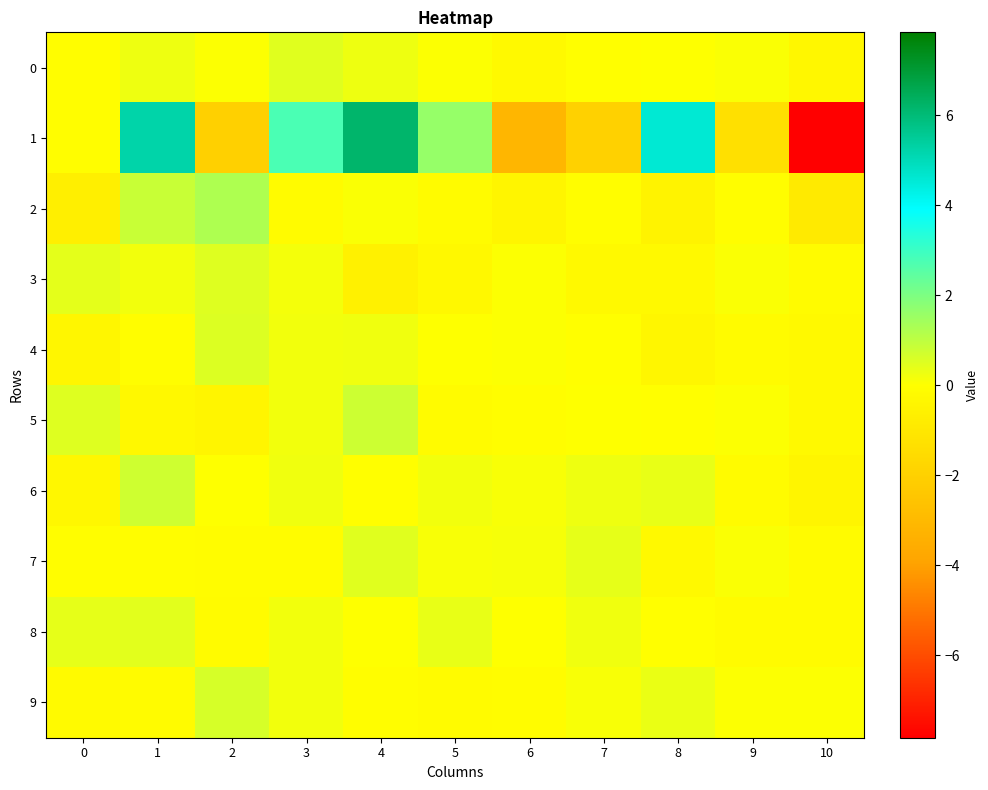

Reading left to right, list all the values displayed in this chart.

0: 0=-0.1	1=0.3	2=0.0	3=0.5	4=0.3	5=0.1	6=-0.2	7=-0.0	8=0.0	9=0.1	10=-0.3
1: 0=-0.1	1=5.2	2=-2.0	3=2.8	4=6.2	5=1.6	6=-3.2	7=-2.0	8=4.6	9=-1.3	10=-7.8
2: 0=-0.6	1=0.9	2=1.2	3=-0.1	4=0.1	5=-0.1	6=-0.4	7=-0.1	8=-0.5	9=-0.1	10=-0.9
3: 0=0.4	1=0.2	2=0.5	3=0.2	4=-0.6	5=-0.3	6=0.0	7=-0.2	8=-0.2	9=0.1	10=-0.2
4: 0=-0.4	1=-0.0	2=0.5	3=0.2	4=0.2	5=0.0	6=0.0	7=-0.0	8=-0.3	9=-0.1	10=-0.2
5: 0=0.5	1=-0.3	2=-0.4	3=0.2	4=0.8	5=-0.2	6=-0.0	7=0.0	8=-0.0	9=0.0	10=-0.2
6: 0=-0.3	1=0.7	2=0.0	3=0.2	4=-0.0	5=0.2	6=0.1	7=0.3	8=0.3	9=-0.2	10=-0.4
7: 0=-0.0	1=-0.1	2=-0.1	3=-0.1	4=0.5	5=0.1	6=0.1	7=0.4	8=-0.2	9=0.1	10=-0.1
8: 0=0.4	1=0.4	2=-0.2	3=0.2	4=0.0	5=0.3	6=0.0	7=0.2	8=-0.0	9=-0.1	10=-0.2
9: 0=-0.2	1=-0.1	2=0.6	3=0.2	4=-0.1	5=-0.2	6=-0.1	7=0.1	8=0.3	9=0.0	10=0.0